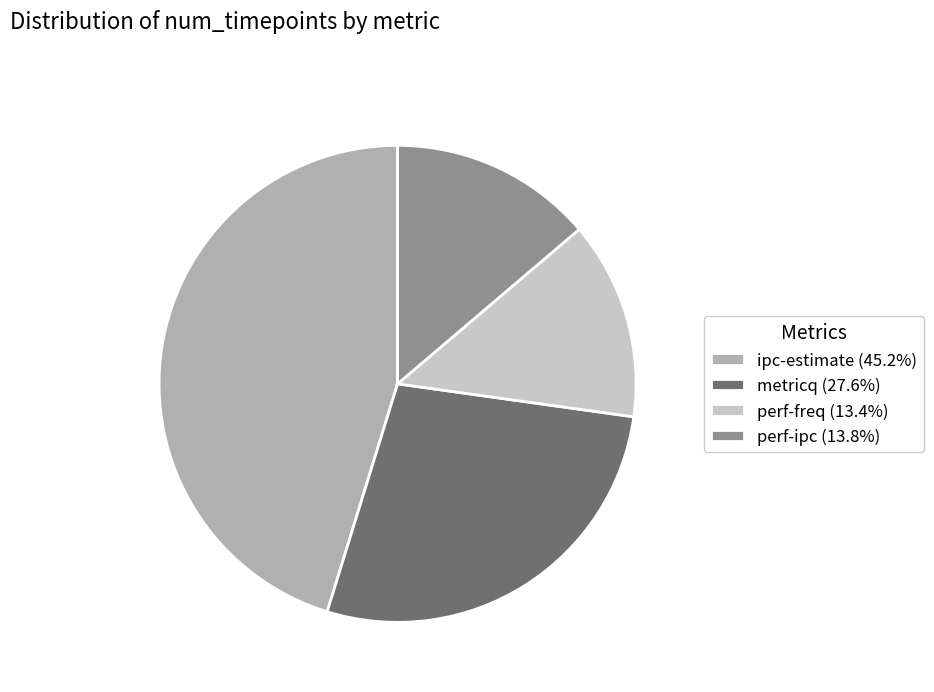

Does perf-freq account for over 50% of the chart?

No